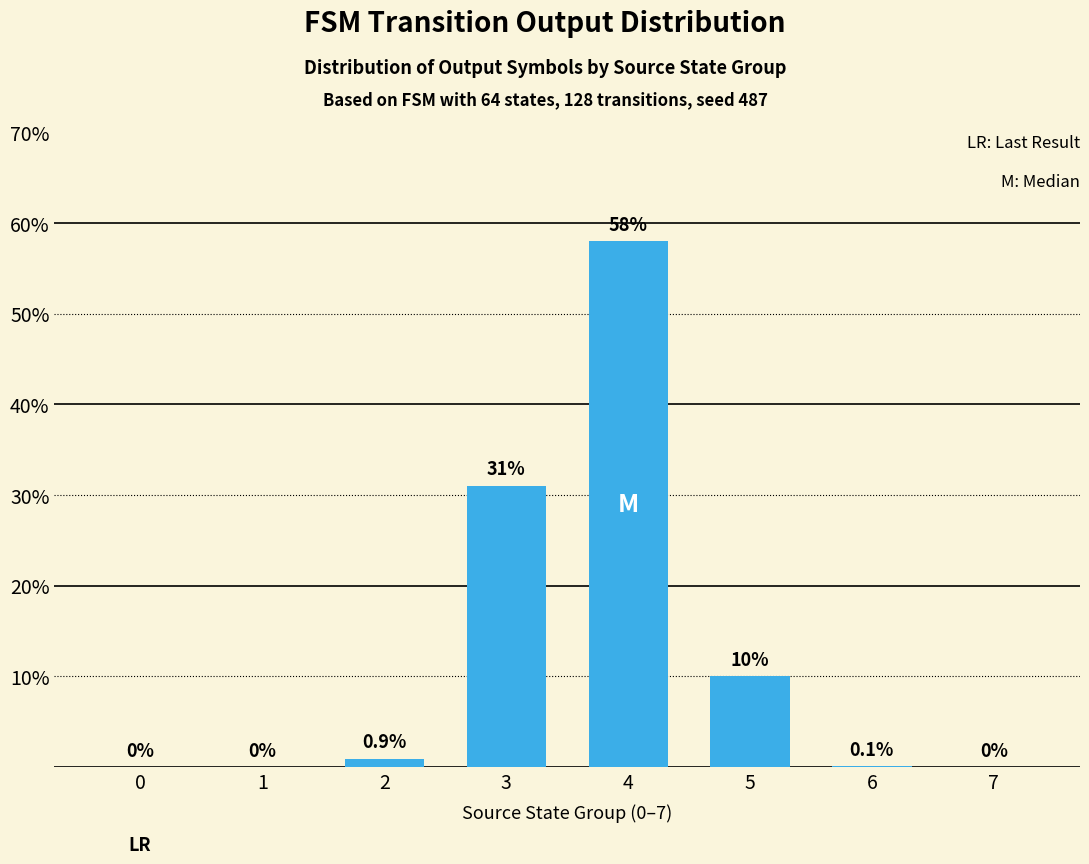

What is the sum of all values?

100.0